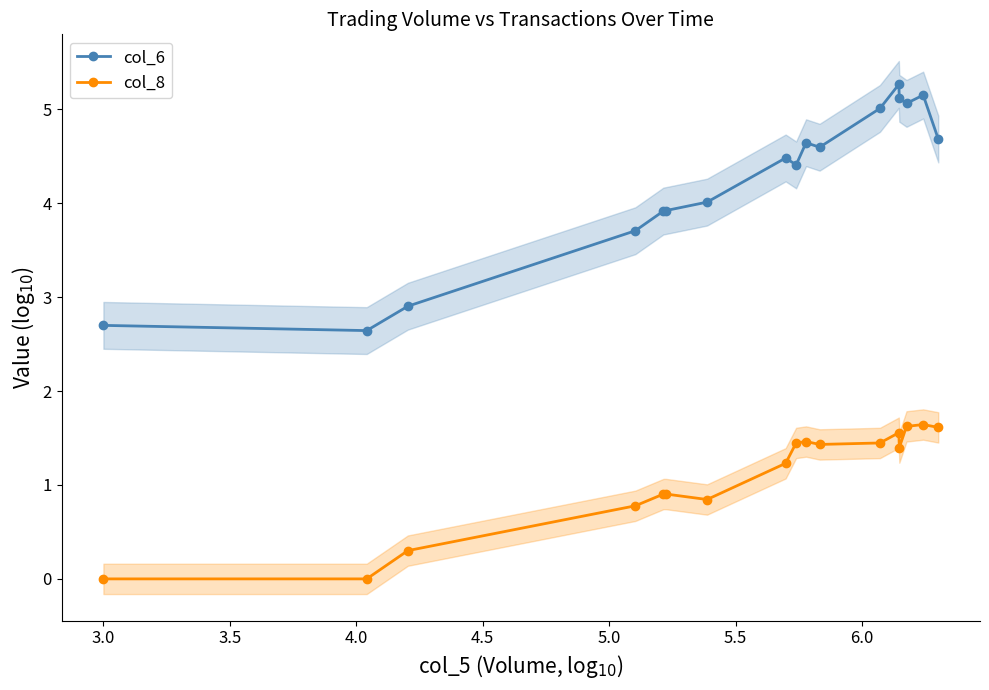

What are all the series names shown in the legend?

col_6, col_8